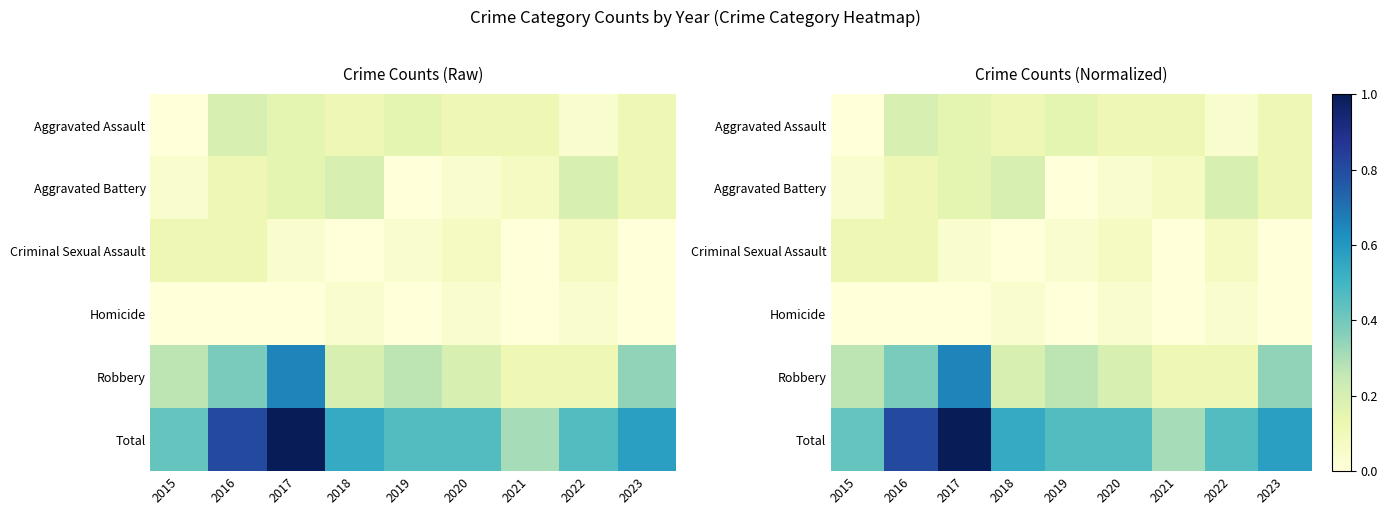

Between 2015 and 2019, which series saw the biggest shift?

Aggravated Assault